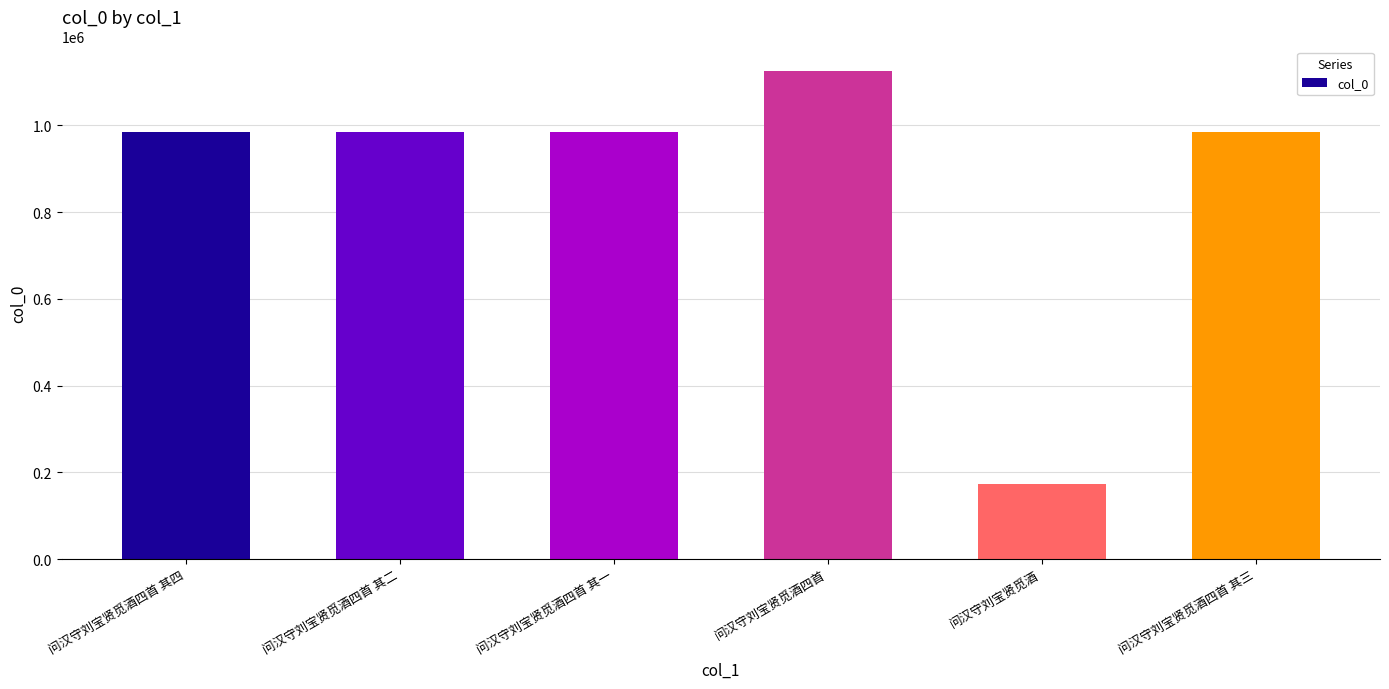

What is the label of the 4th bar from the left?

问汉守刘宝贤觅酒四首